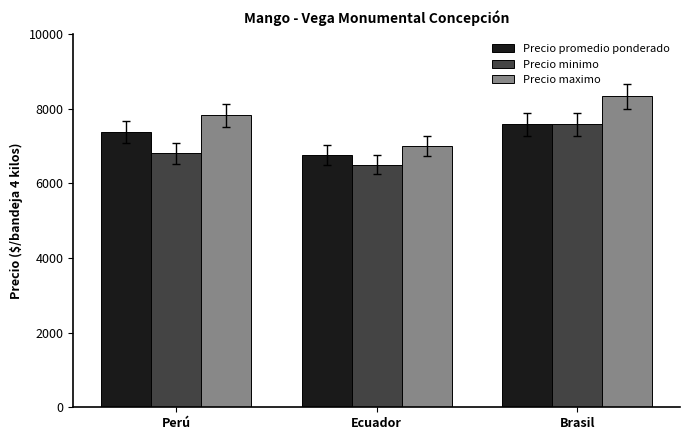

True or false: Precio maximo has a value of 11394 at Perú.

False